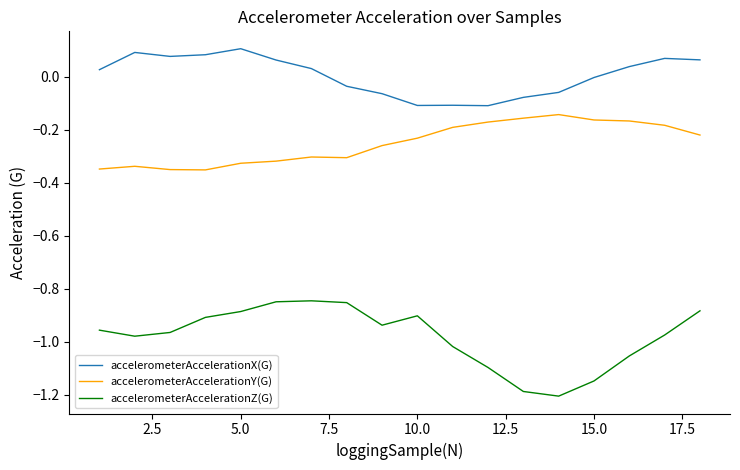

True or false: accelerometerAccelerationY(G) and accelerometerAccelerationZ(G) intersect in this chart.

False